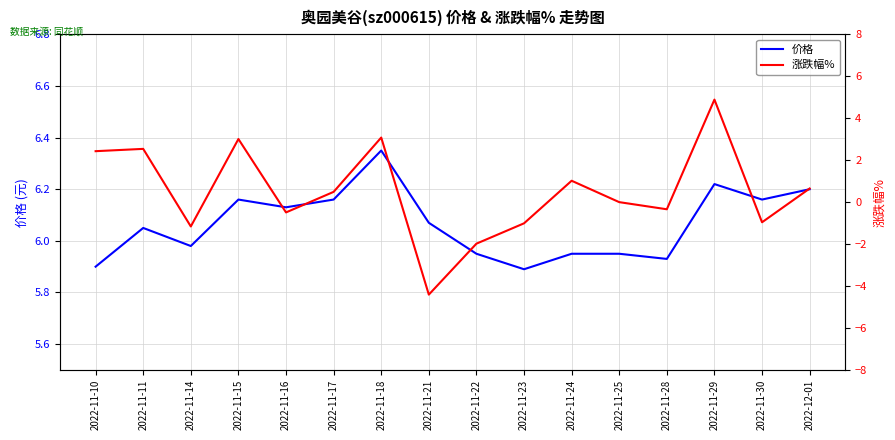

Where is the first local maximum for 涨跌幅%?

2022-11-11